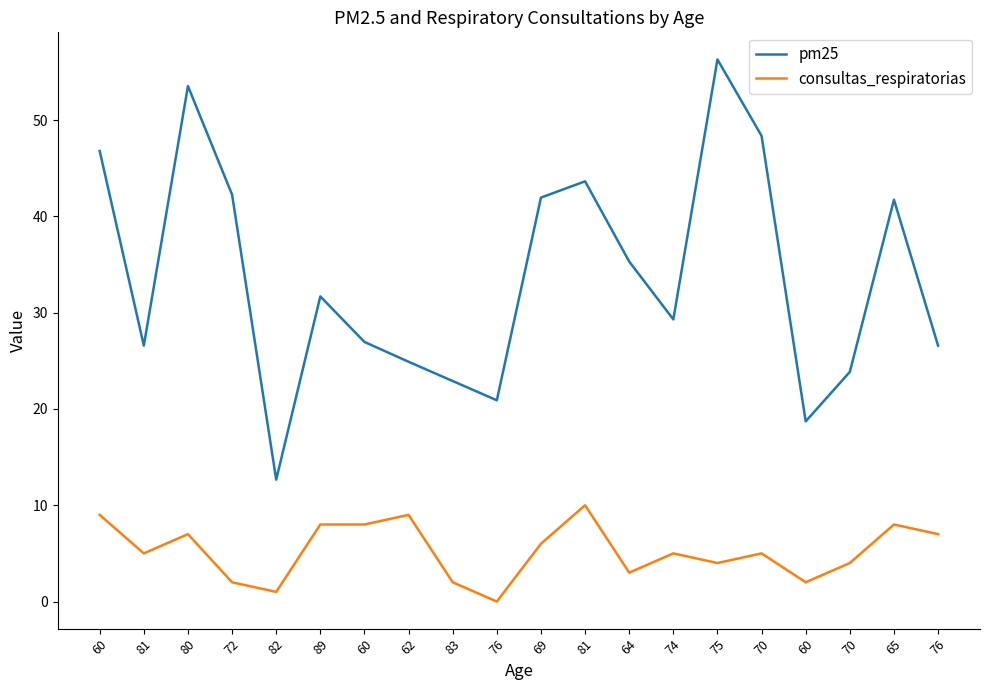

The pm25 series shows 93.0 at 75. True or false?

False